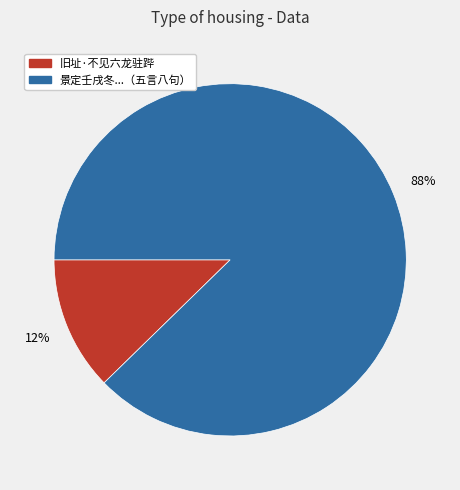

Does any single category account for the majority?

Yes